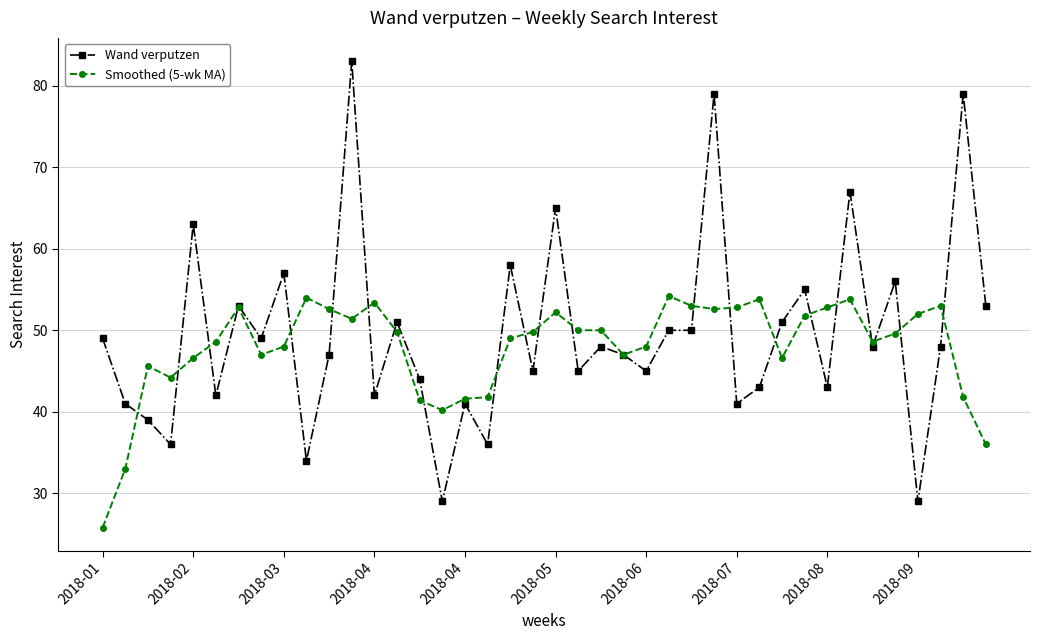

What is the average value of the Wand verputzen series?

49.5